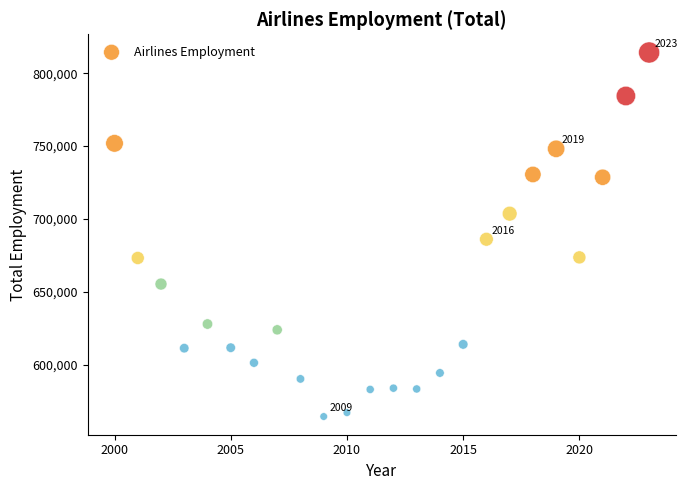

What Y value in the scatter plot is closest to 689361?

686100